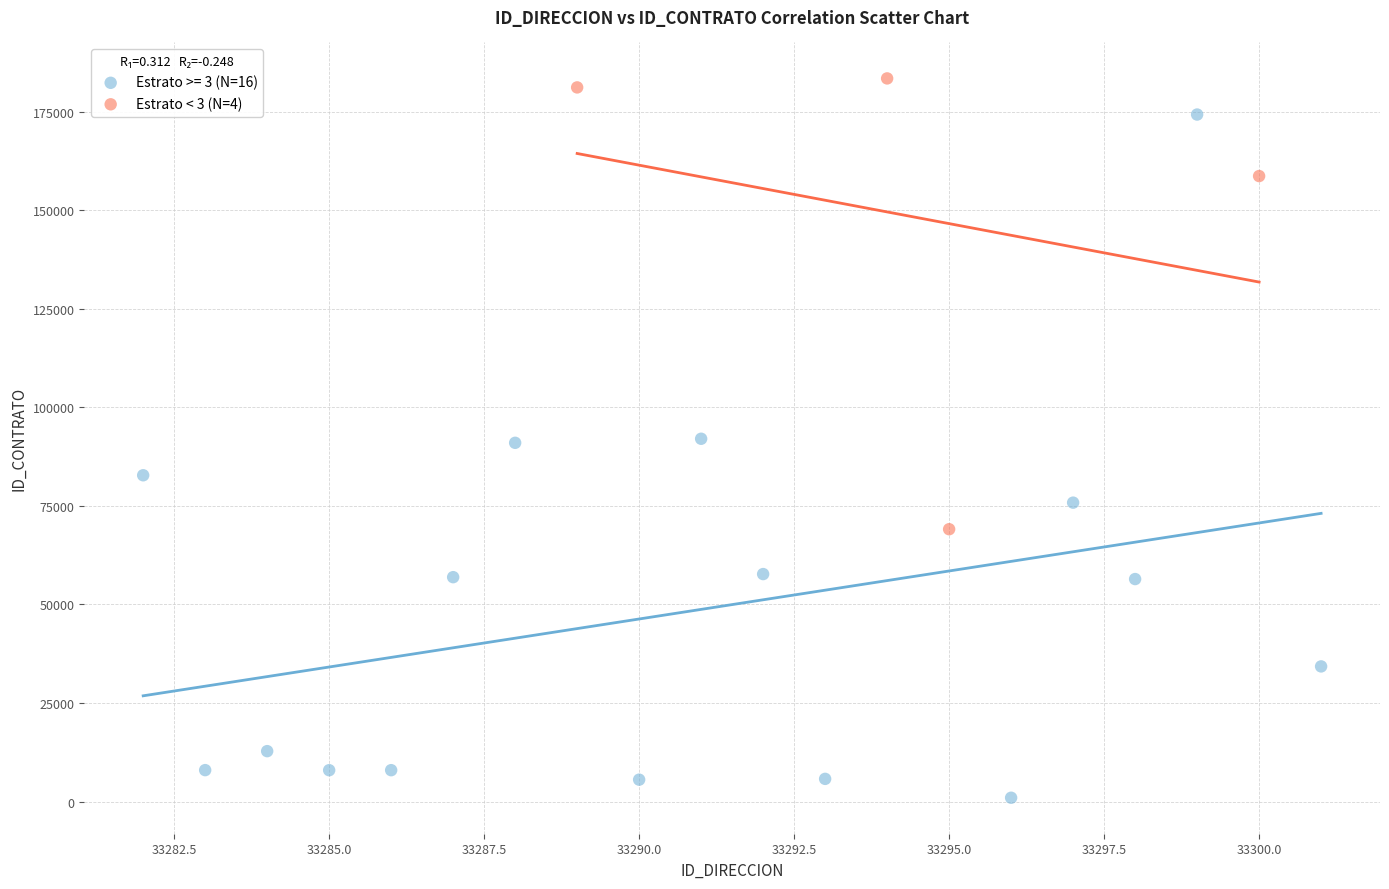

Which series has the largest Y range (max minus min)?

Estrato >= 3 (N=16)